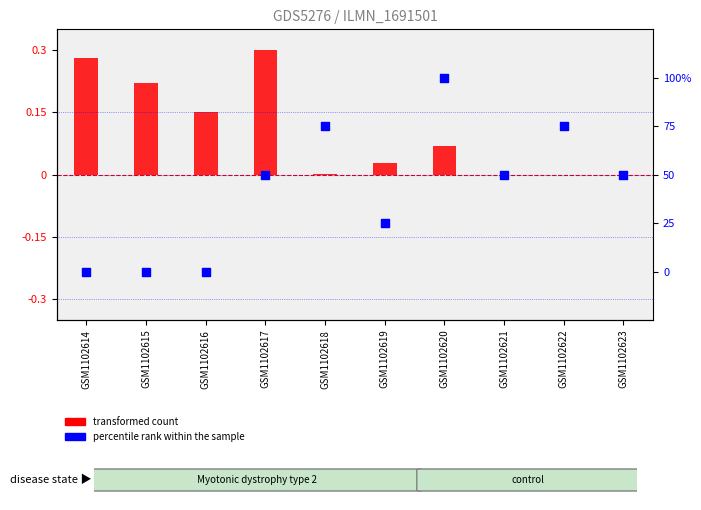

Is the value of percentile rank within the sample at GSM1102622 greater than the value of transformed count at GSM1102618?

Yes